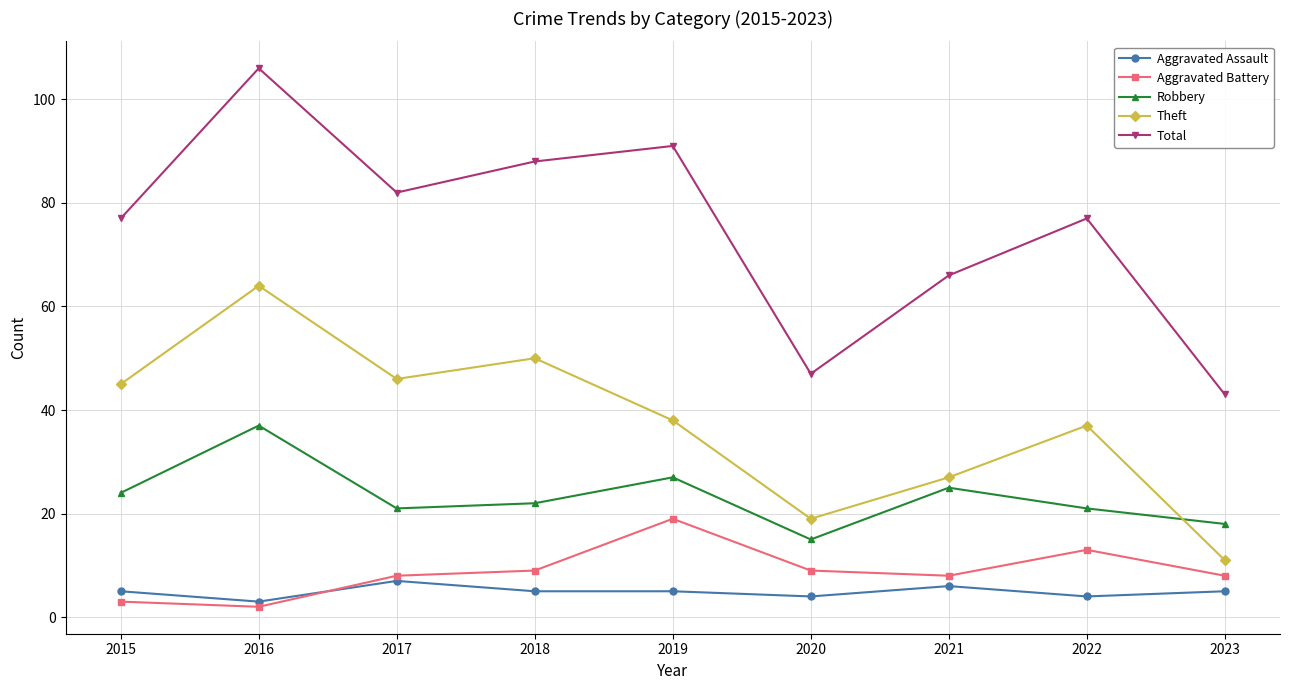

Which series has the largest range (max minus min)?

Total